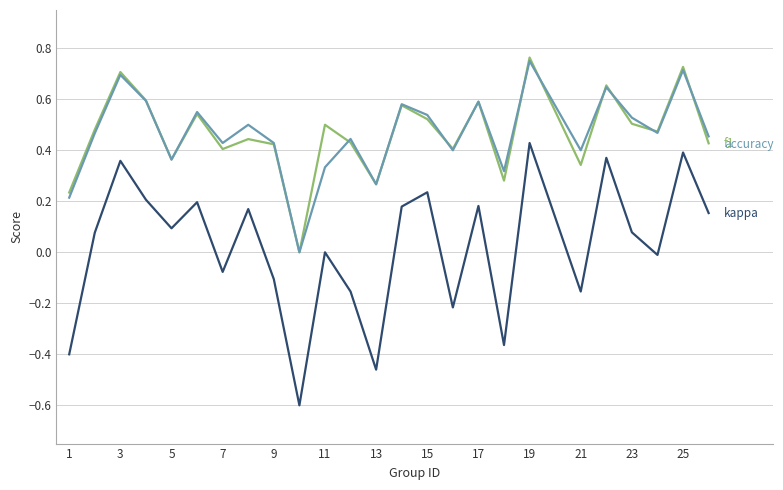

What is the smallest value displayed?

-0.6